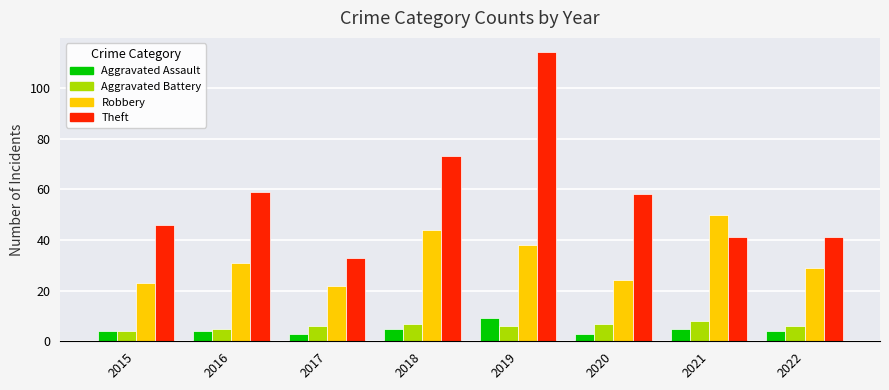

What is the sum of the Aggravated Battery values at 2018 and 2022?

13